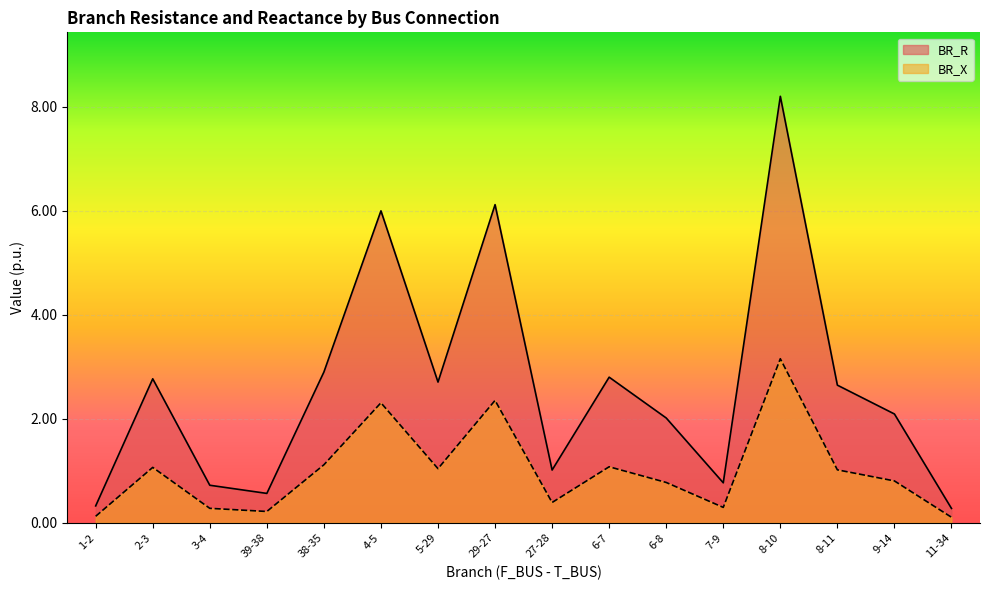

What is the sum of the BR_X values at 1-2 and 8-10?

3.3